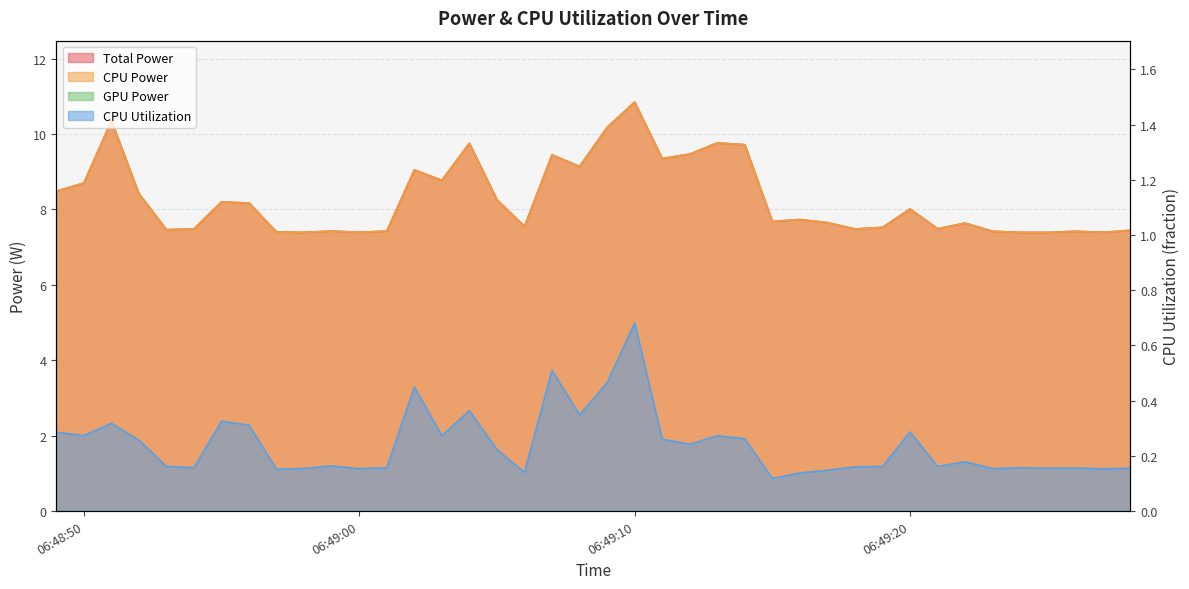

True or false: CPU Power and Total Power cross at least once.

False